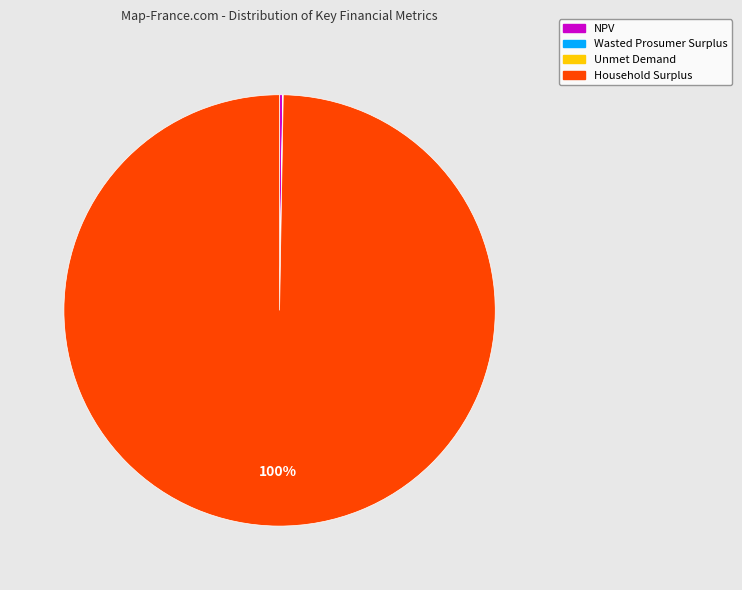

What percentage is the Household Surplus slice, to the nearest percent?

100%